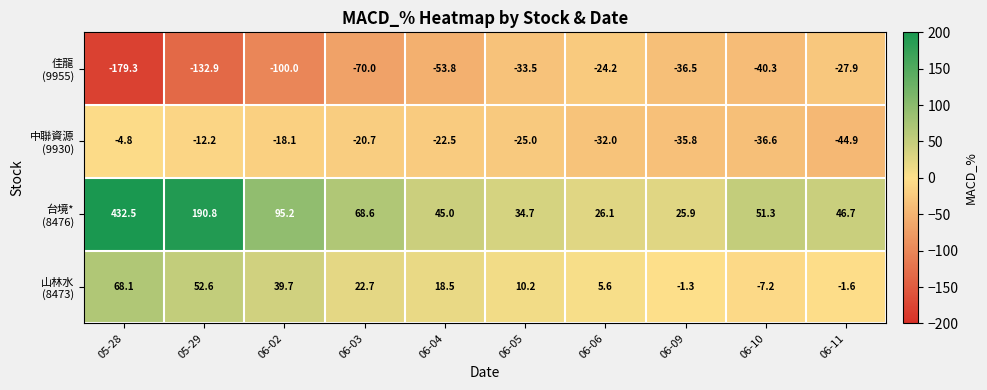

At which category is the sum across all series the highest?

05-28